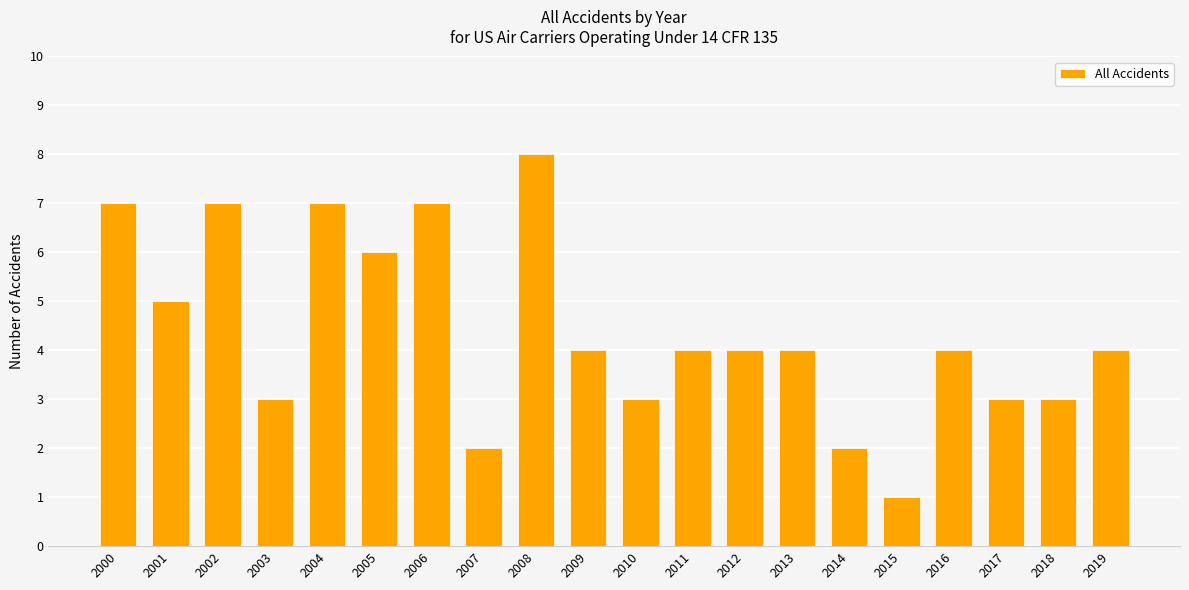

Read the value at 2010.

3